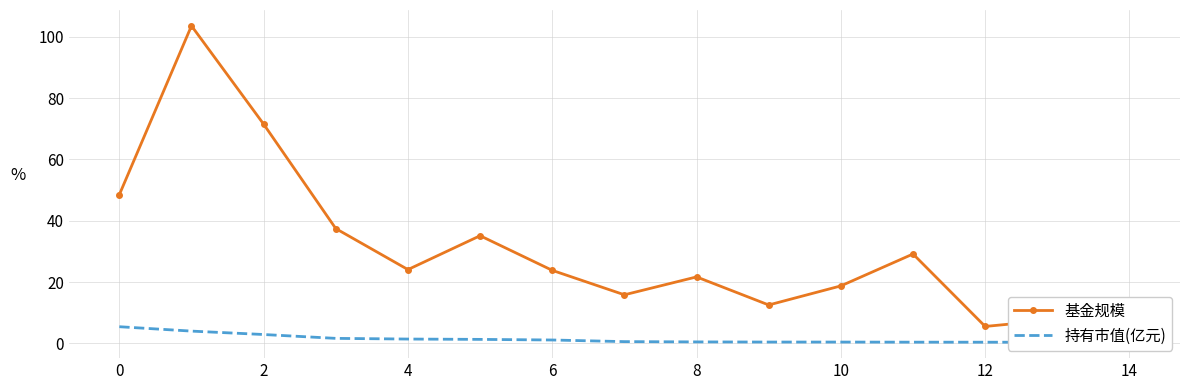

True or false: 持有市值(亿元) and 基金规模 intersect in this chart.

False